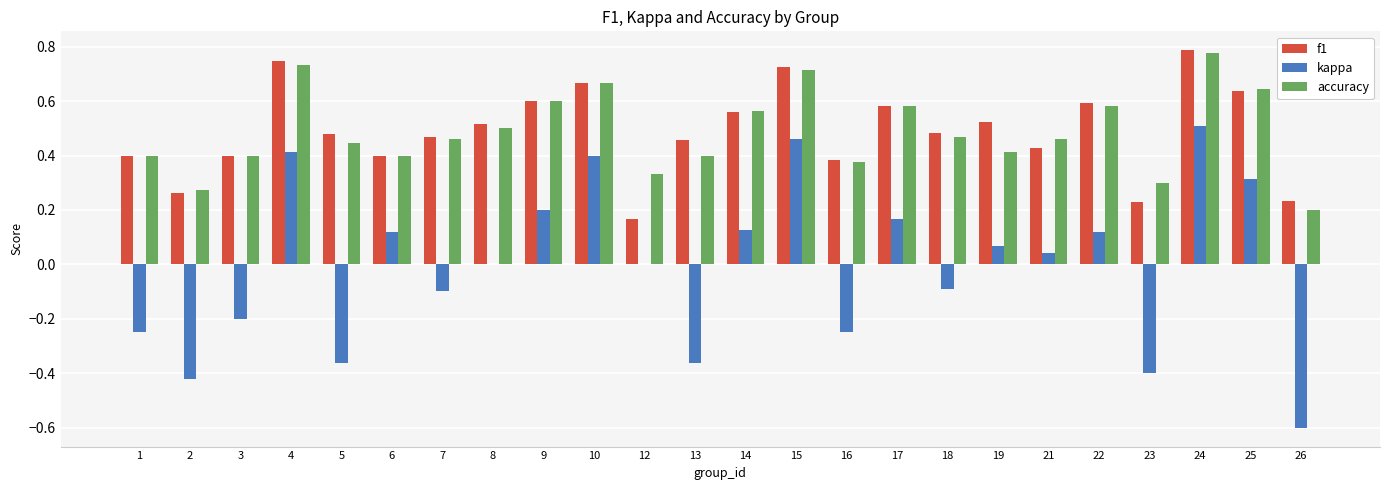

What is the sum of all f1 values?

11.7